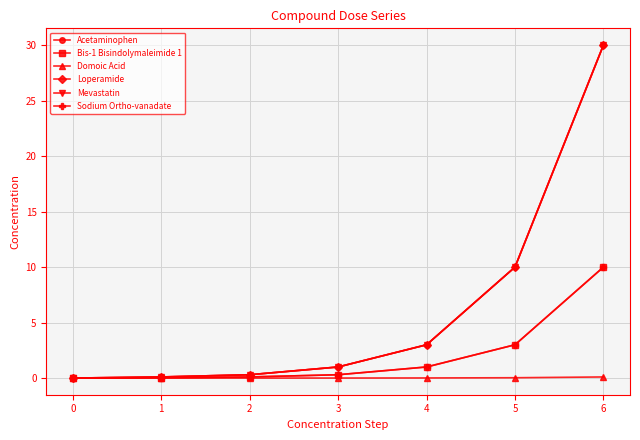

Does the chart have visible grid lines?

Yes